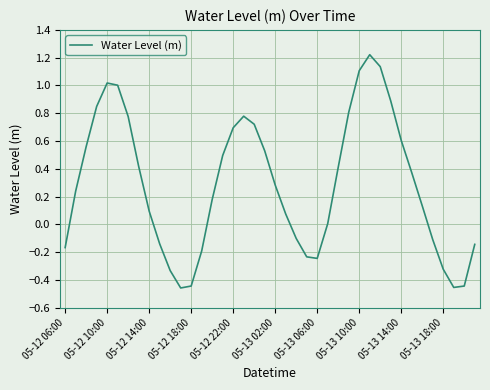

What is the difference between the maximum and minimum values?

1.7